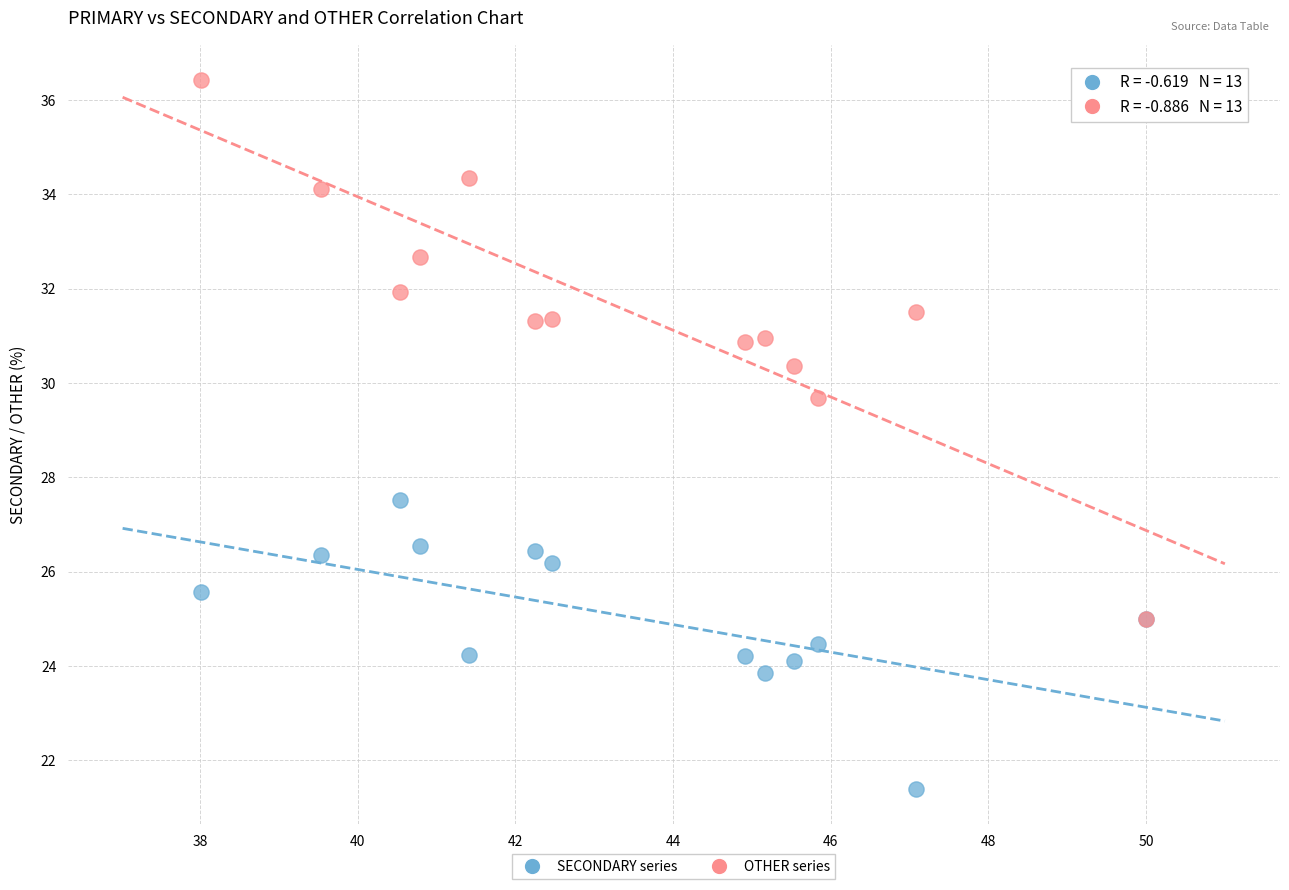

Across all series, what Y value is closest to 28?

27.5